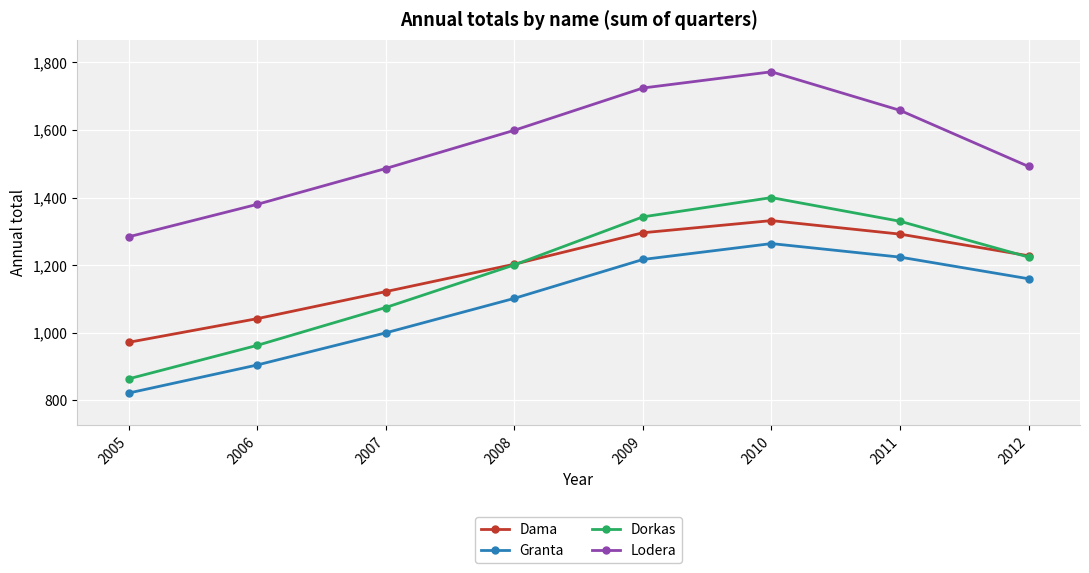

Which label corresponds to the smallest value in the chart?

2005